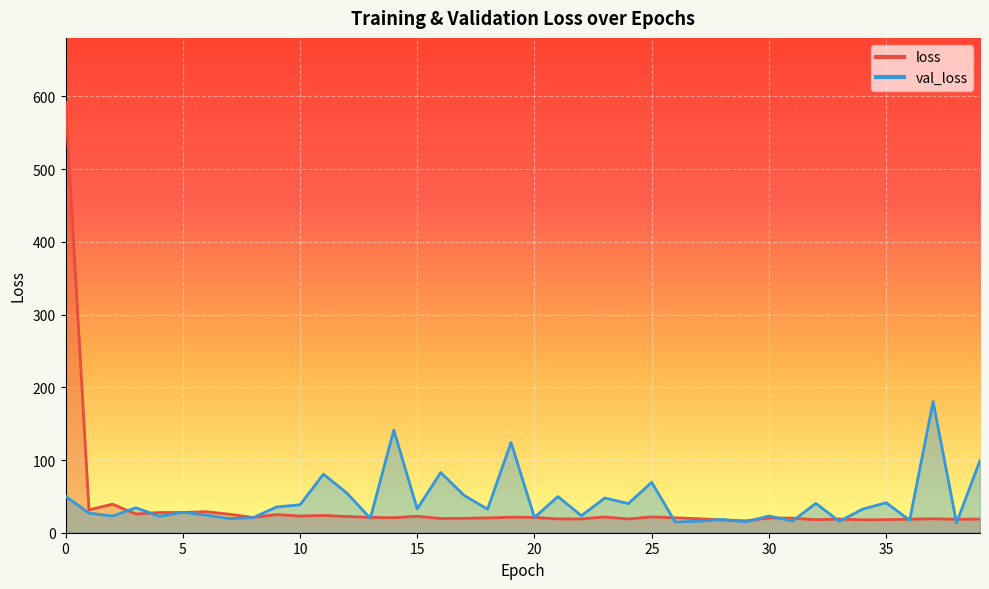

Which series has the largest total across all categories?

val_loss